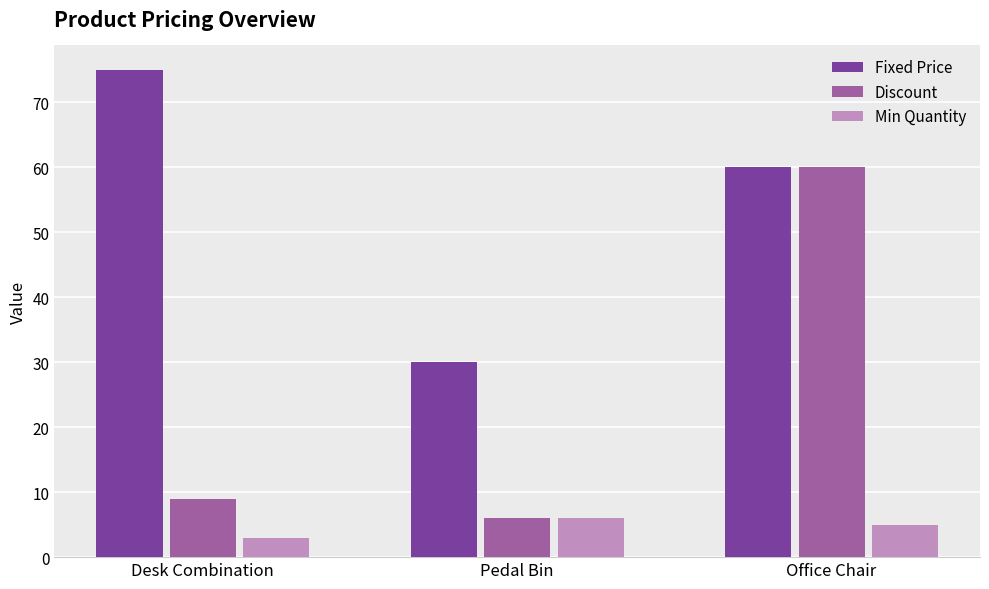

Which series has the widest spread of values?

Discount